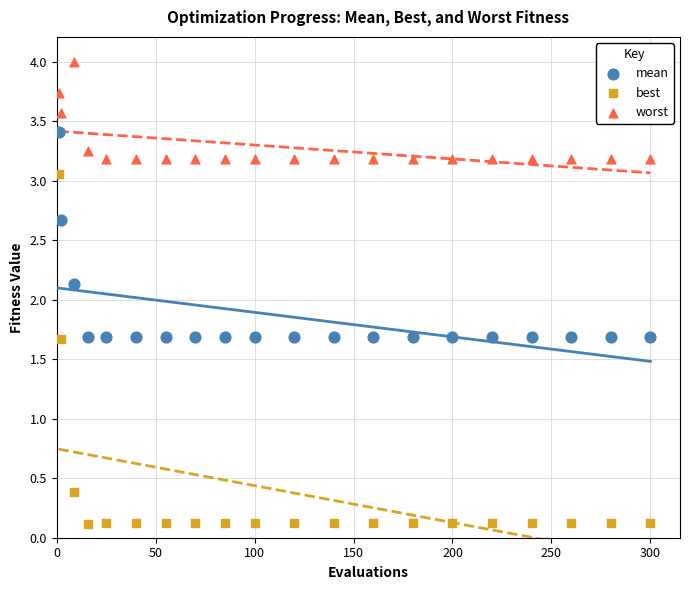

What is the X range (max minus min) for the scatter plot?

299.0